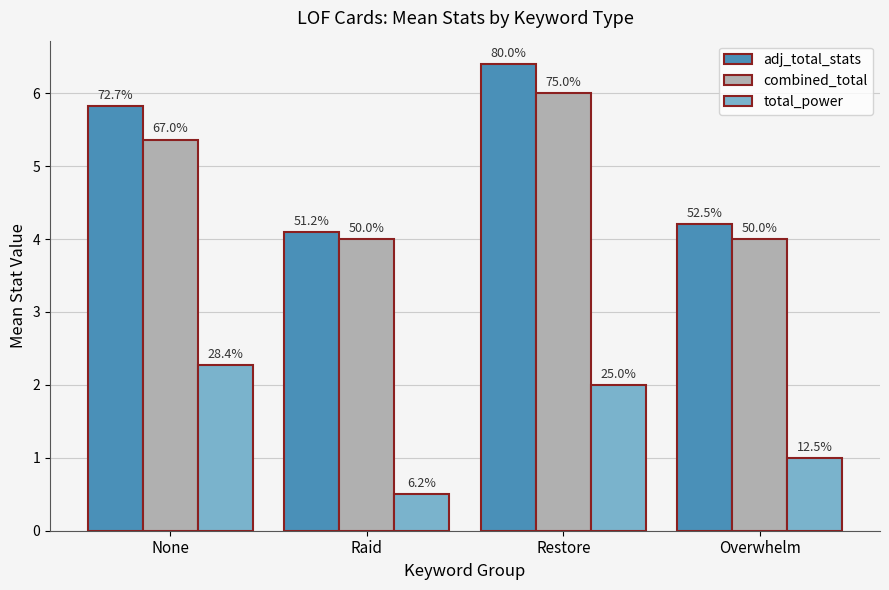

Which series changed the most between Restore and Overwhelm?

adj_total_stats